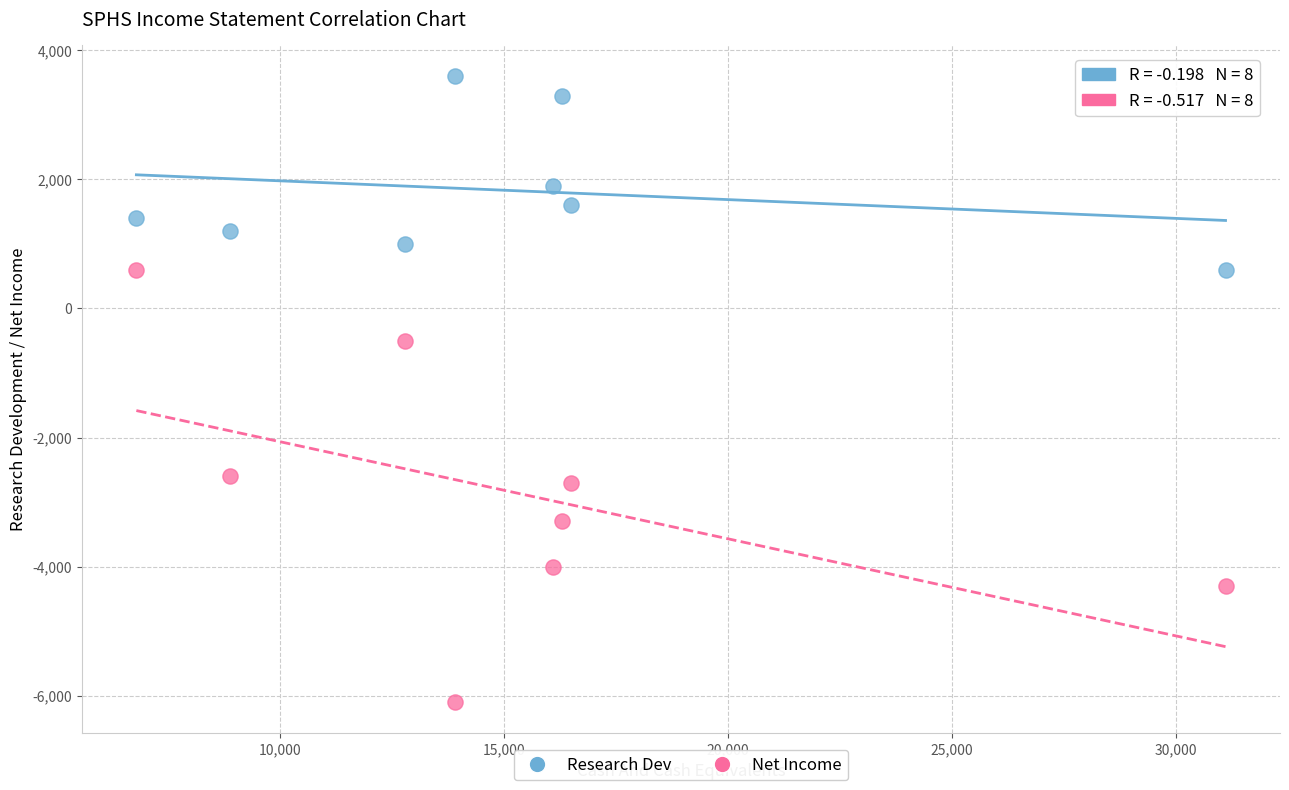

Across all series, what Y value is closest to -1250?

-500